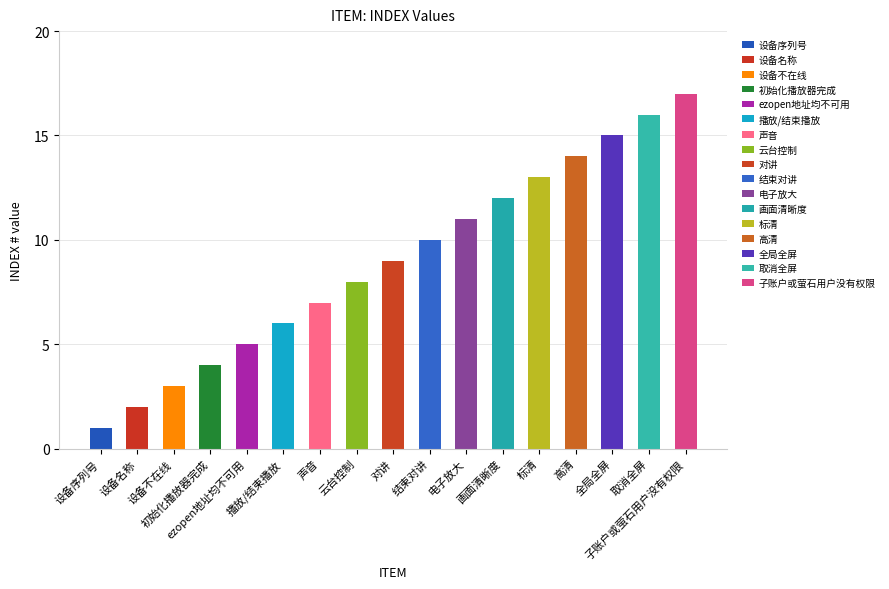

What position from the right is 高清?

4